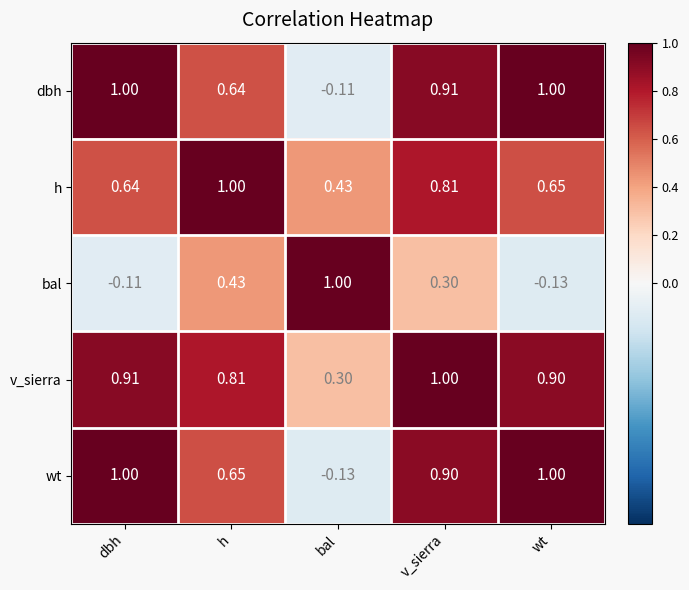

Which category has the lowest value in the bal series?

wt